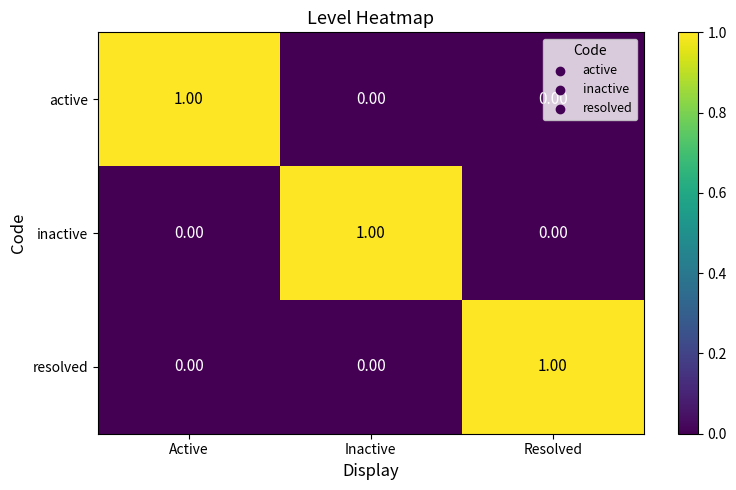

At how many categories does at least one series exceed 0?

3